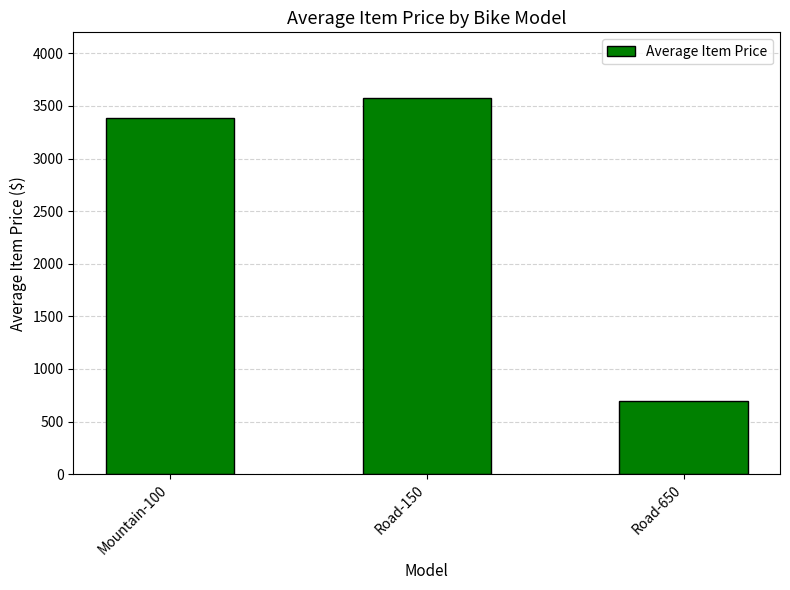

What is the difference between the values at Road-650 and Road-150?

2879.2